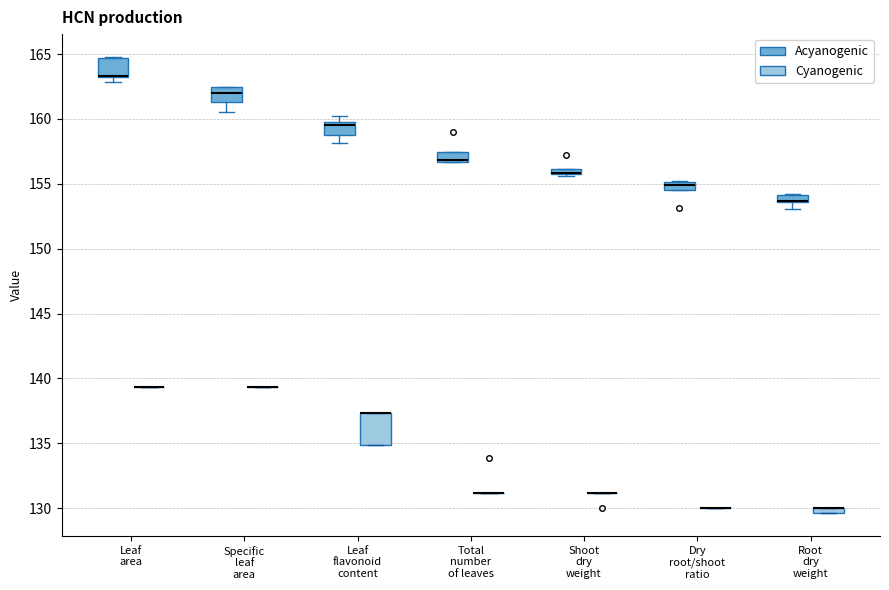

Where is the lower edge of the box for Leaf area (Acyanogenic) on the y-axis? The values are not printed on the chart, so give them approximately, as read against the axis.

163.0